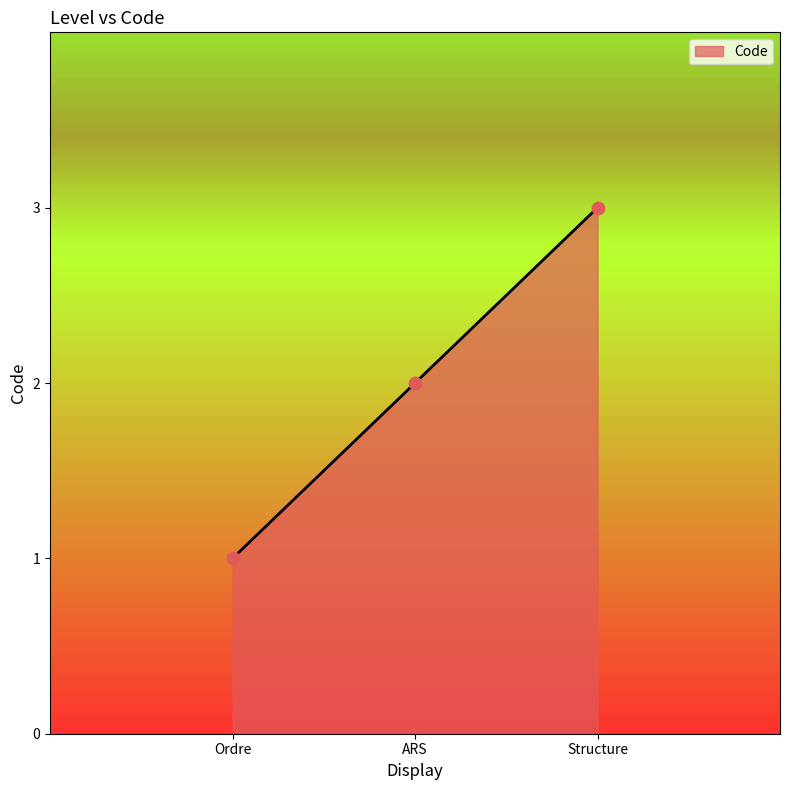

What is the change in value from ARS to Structure?

+1